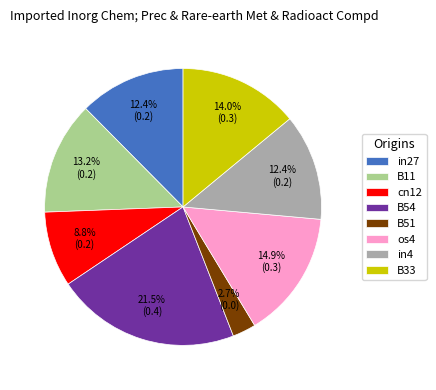

How many segments does this pie chart have?

8